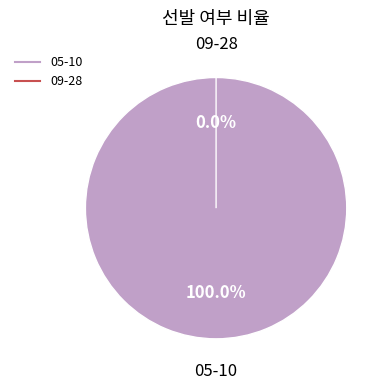

How many segments does this pie chart have?

2